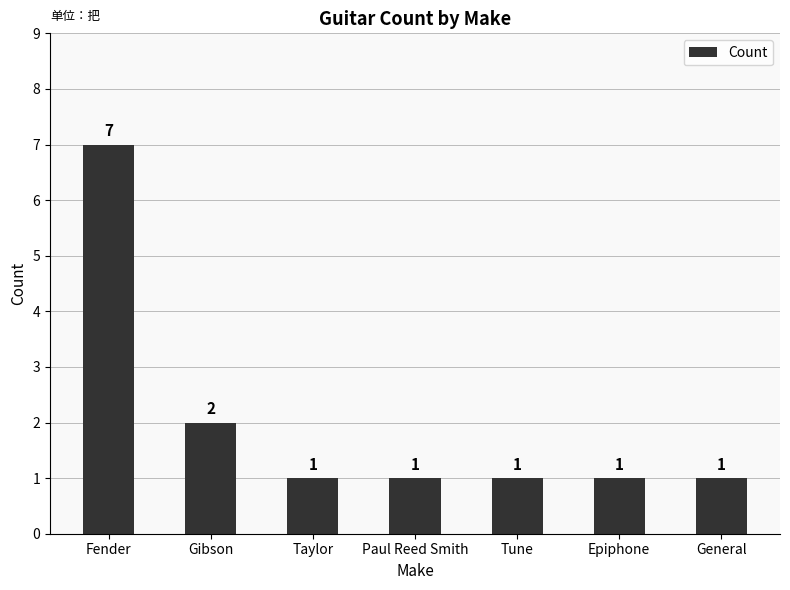

What is the minimum value shown in the chart?

1